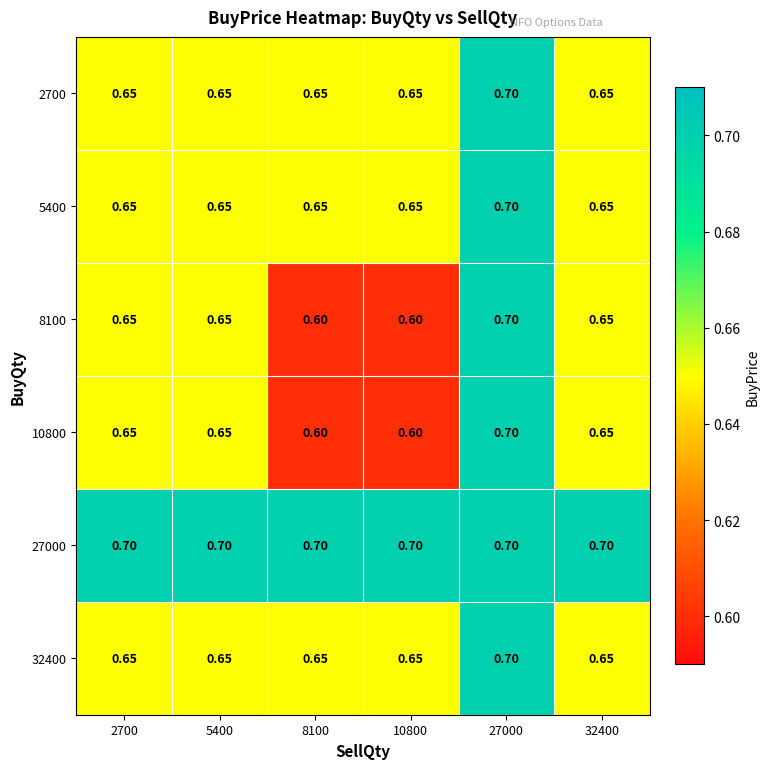

Between 2700 and 8100, which is larger?

2700